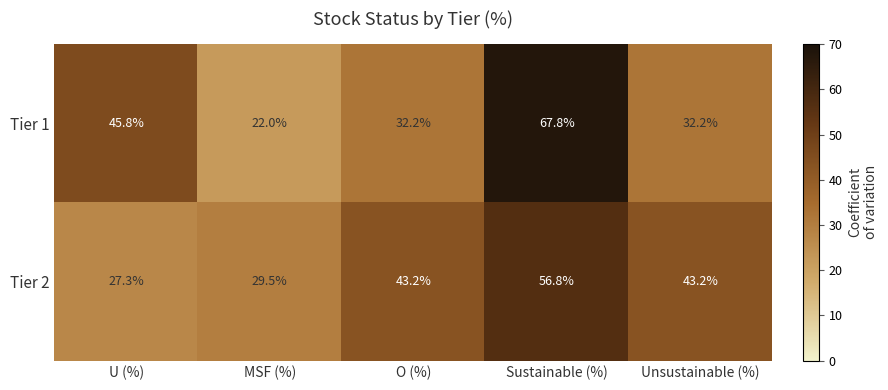

Is the value of Tier 1 at Sustainable (%) greater than the value of Tier 2 at Unsustainable (%)?

Yes